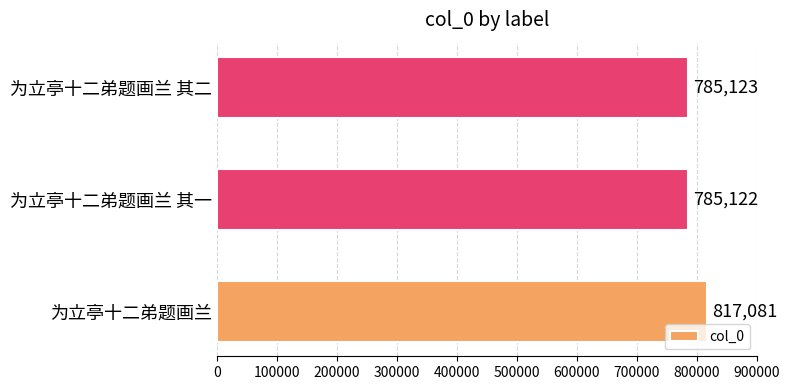

List the labels in order of value, smallest first.

为立亭十二弟题画兰 其一, 为立亭十二弟题画兰 其二, 为立亭十二弟题画兰